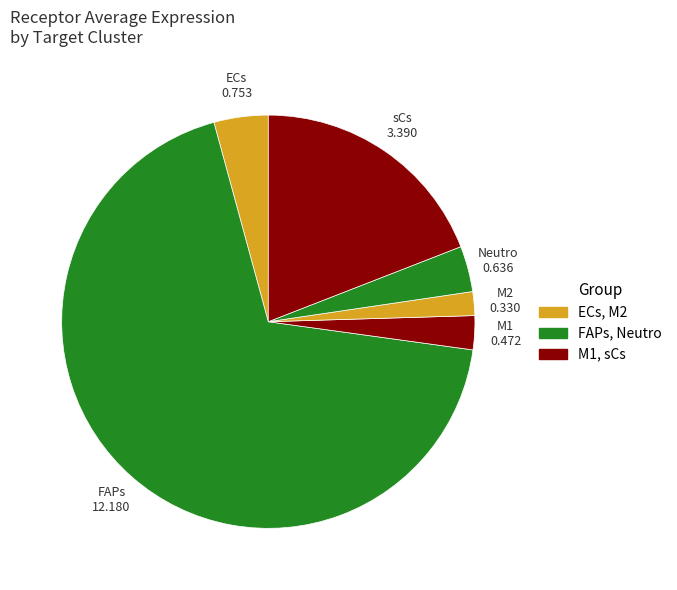

Count the number of slices in the pie.

6